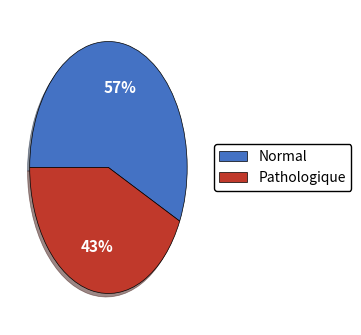

What is the smallest slice in the pie chart?

Pathologique